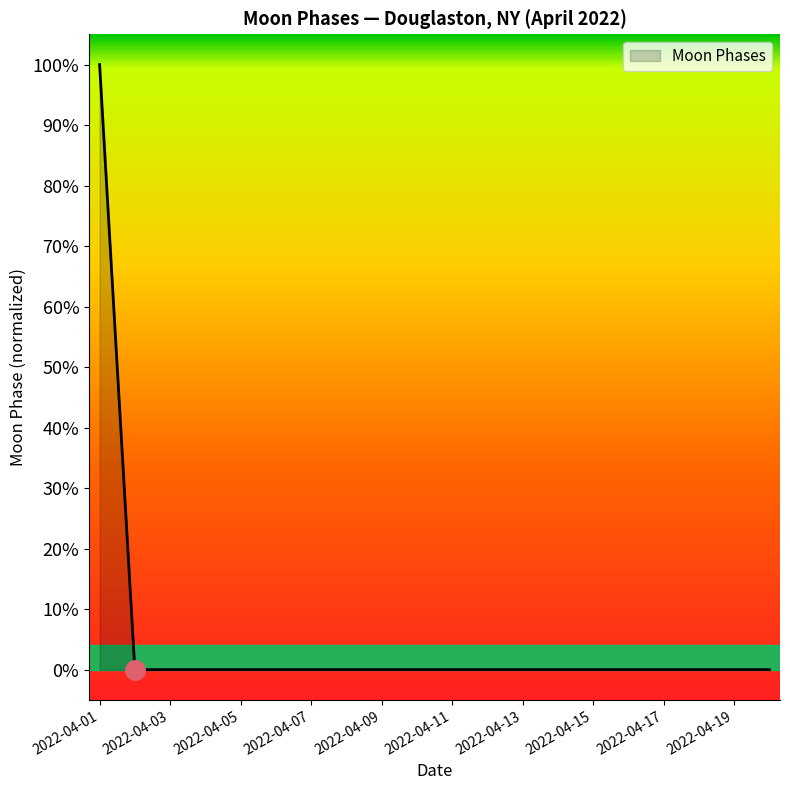

Reading left to right, extract all data points from this chart.

2022-04-01=1	2022-04-02=0	2022-04-03=0	2022-04-04=0	2022-04-05=0	2022-04-06=0	2022-04-07=0	2022-04-08=0	2022-04-09=0	2022-04-10=0	2022-04-11=0	2022-04-12=0	2022-04-13=0	2022-04-14=0	2022-04-15=0	2022-04-16=0	2022-04-17=0	2022-04-18=0	2022-04-19=0	2022-04-20=0